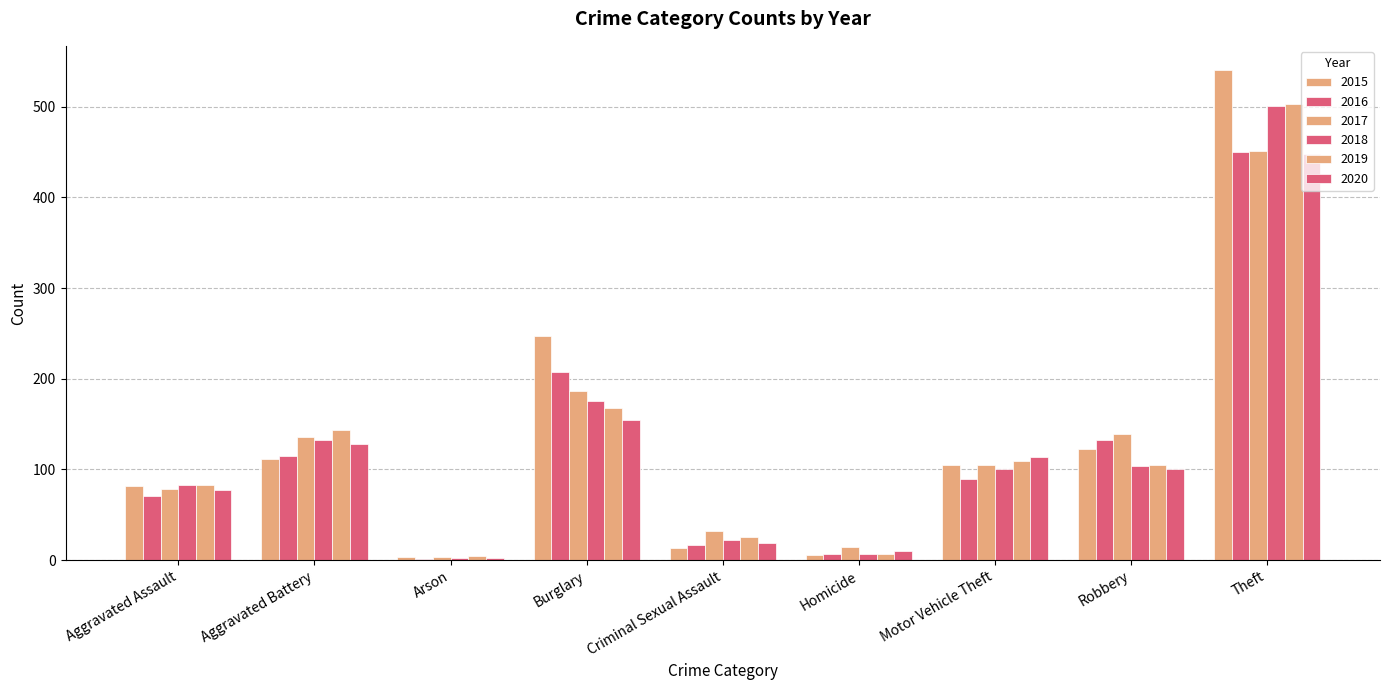

What is the difference between the second highest and second lowest values in the 2019 series?

161